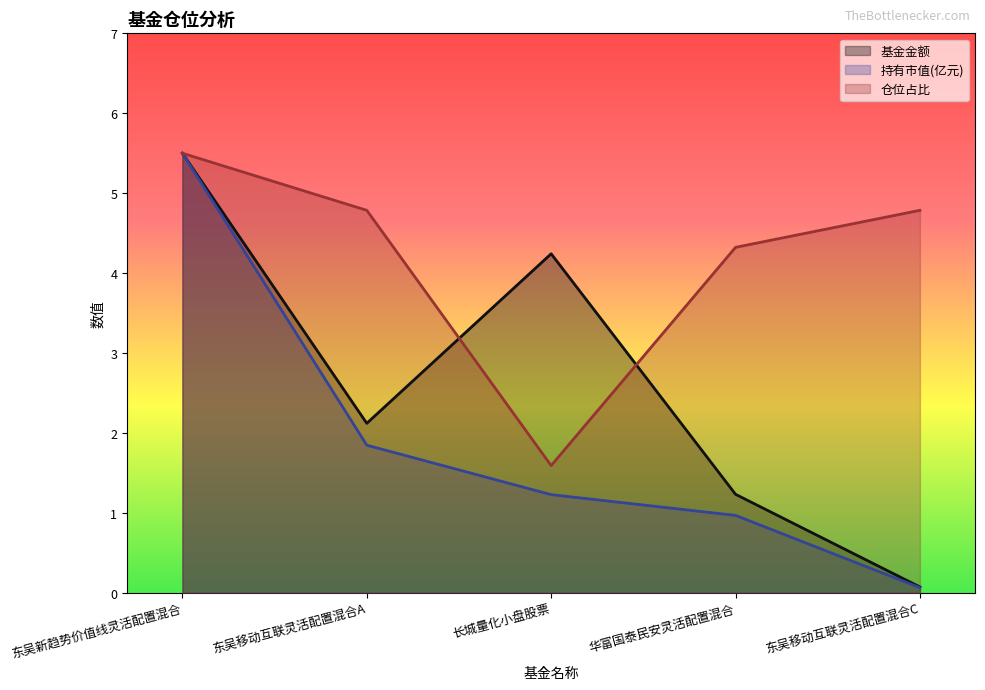

Is it true that 持有市值(亿元) equals 5.5 at 东吴新趋势价值线灵活配置混合?

True